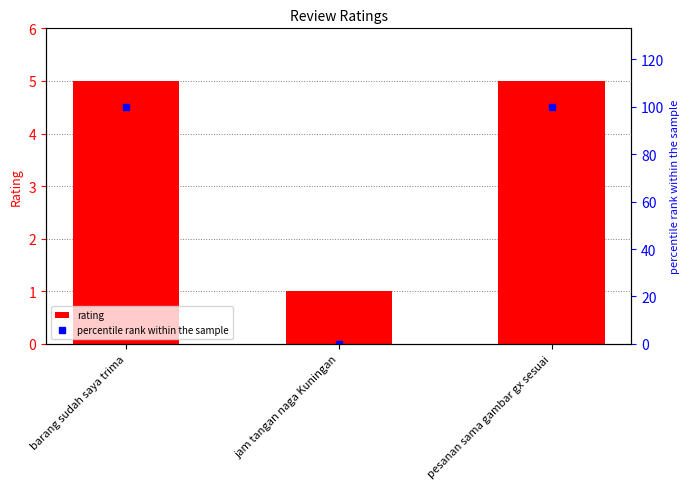

Rank the series at barang sudah saya trima from highest to lowest value.

percentile rank within the sample, rating